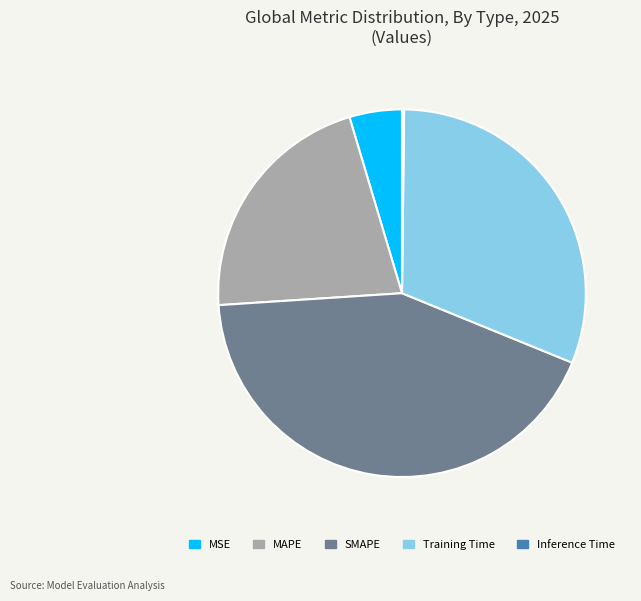

Which category has the biggest portion of the pie?

SMAPE